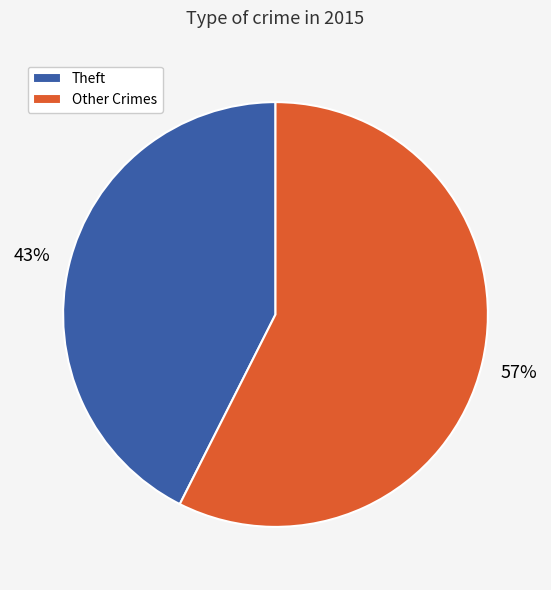

What percentage is the Other Crimes slice, to the nearest percent?

57%